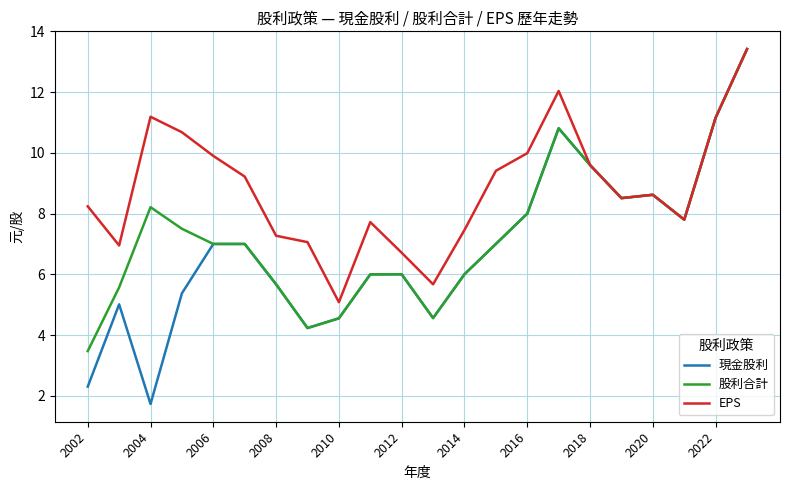

What is the average value of the EPS series?

8.8